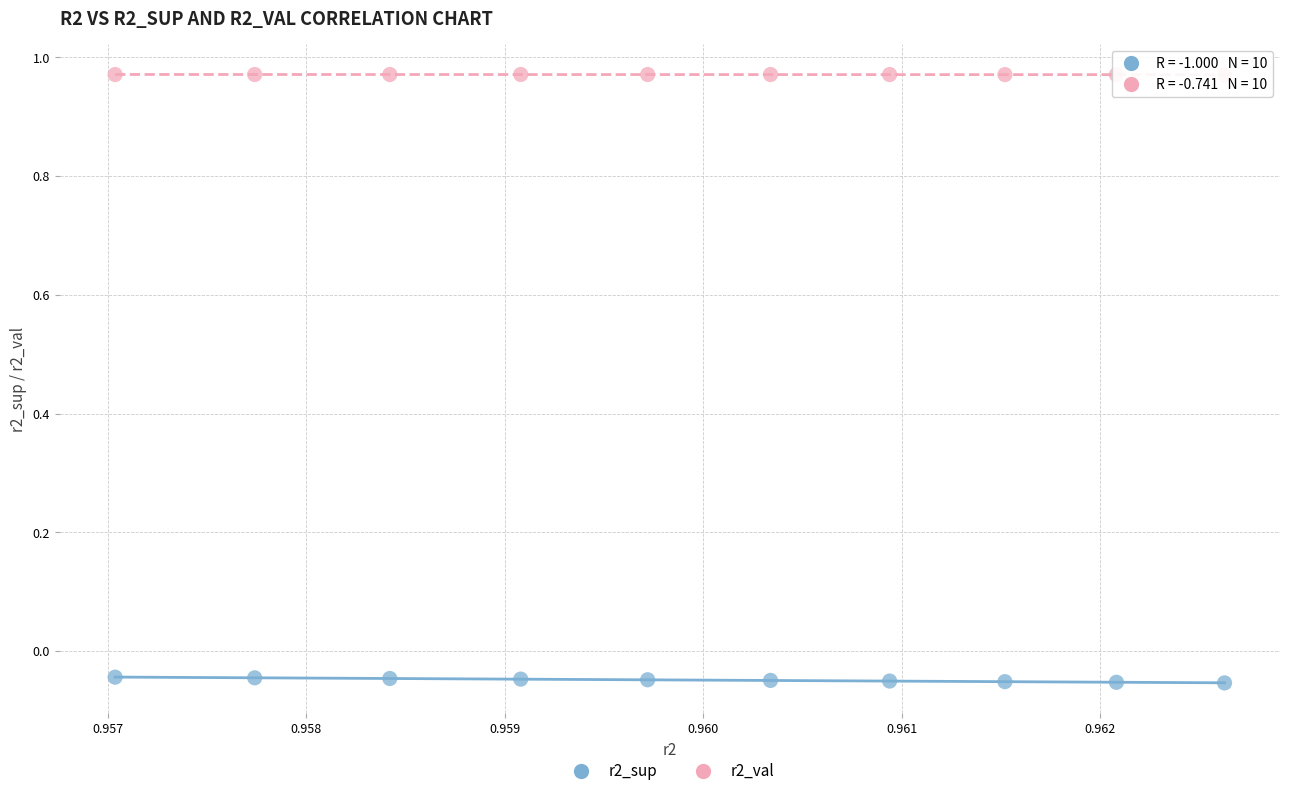

What are all the series names shown in the legend?

r2_sup, r2_val